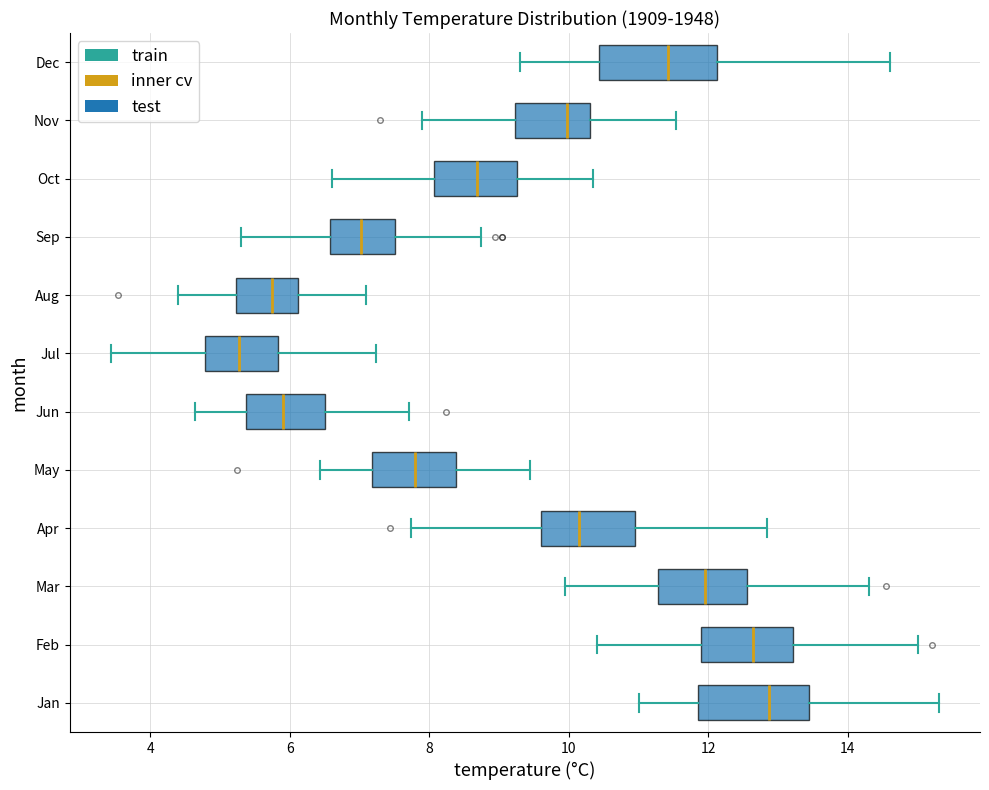

Where does the left whisker of the box for Apr end on the x-axis? The values are not printed on the chart, so give them approximately, as read against the axis.

7.8